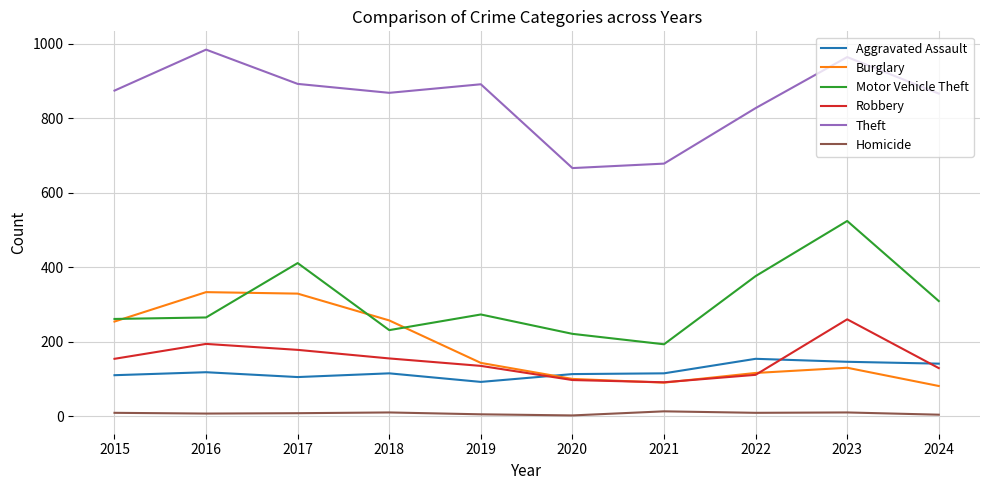

Between 2015 and 2017, which series saw the biggest shift?

Motor Vehicle Theft